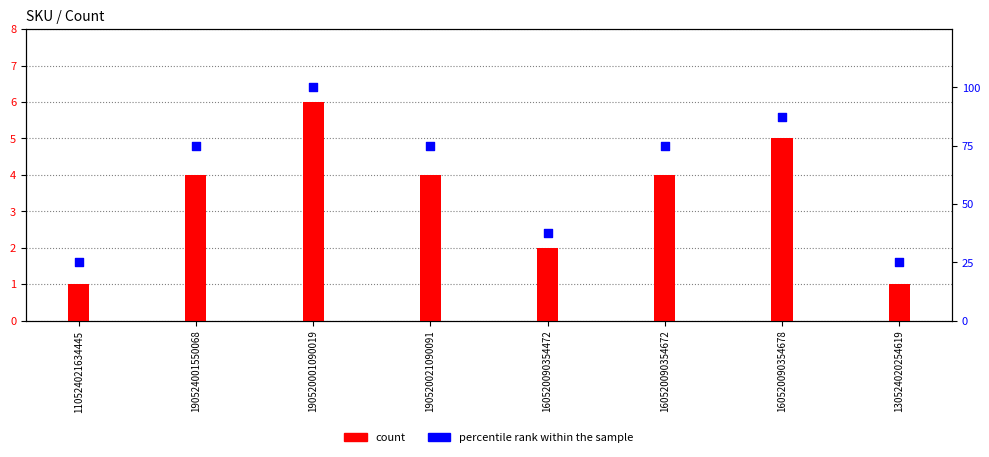

Which series contains the lowest Y value?

count